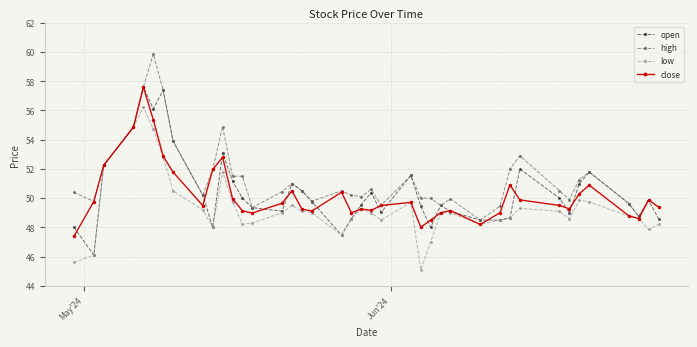

What is the greatest value displayed?

59.9